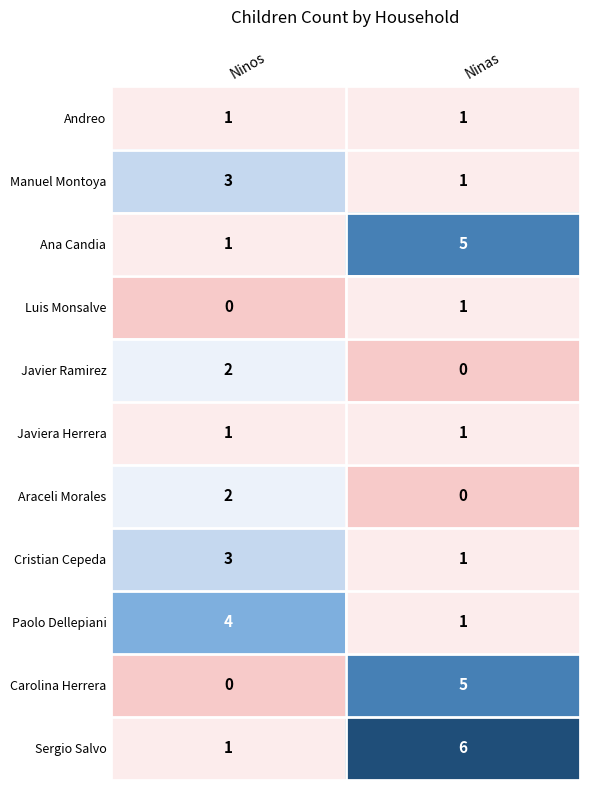

What is the spread (max minus min) of values at Ninos?

4